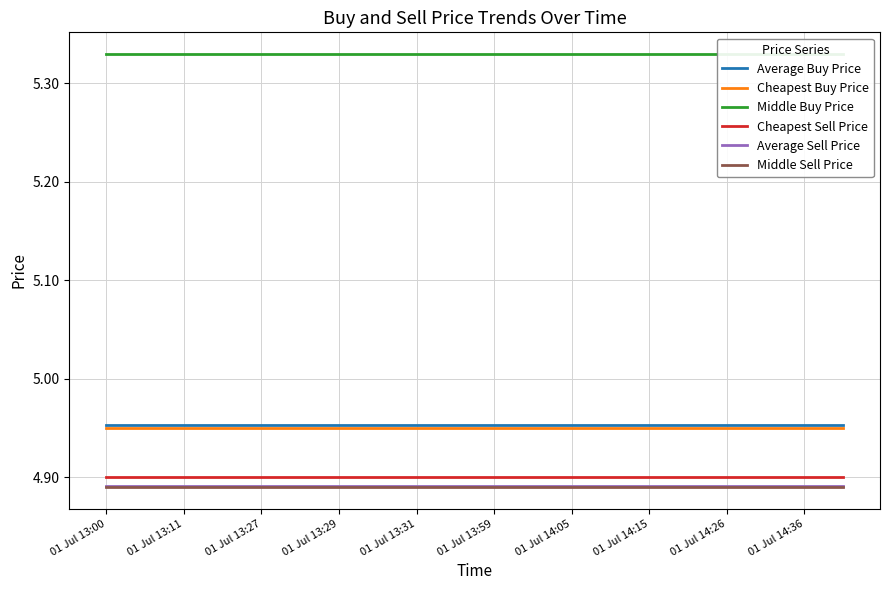

Which series has the widest spread of values?

Average Buy Price